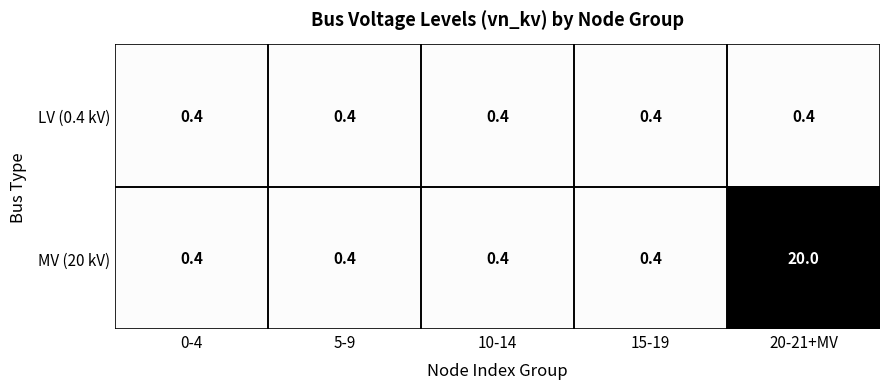

Which series changed the most between 15-19 and 20-21+MV?

MV (20 kV)